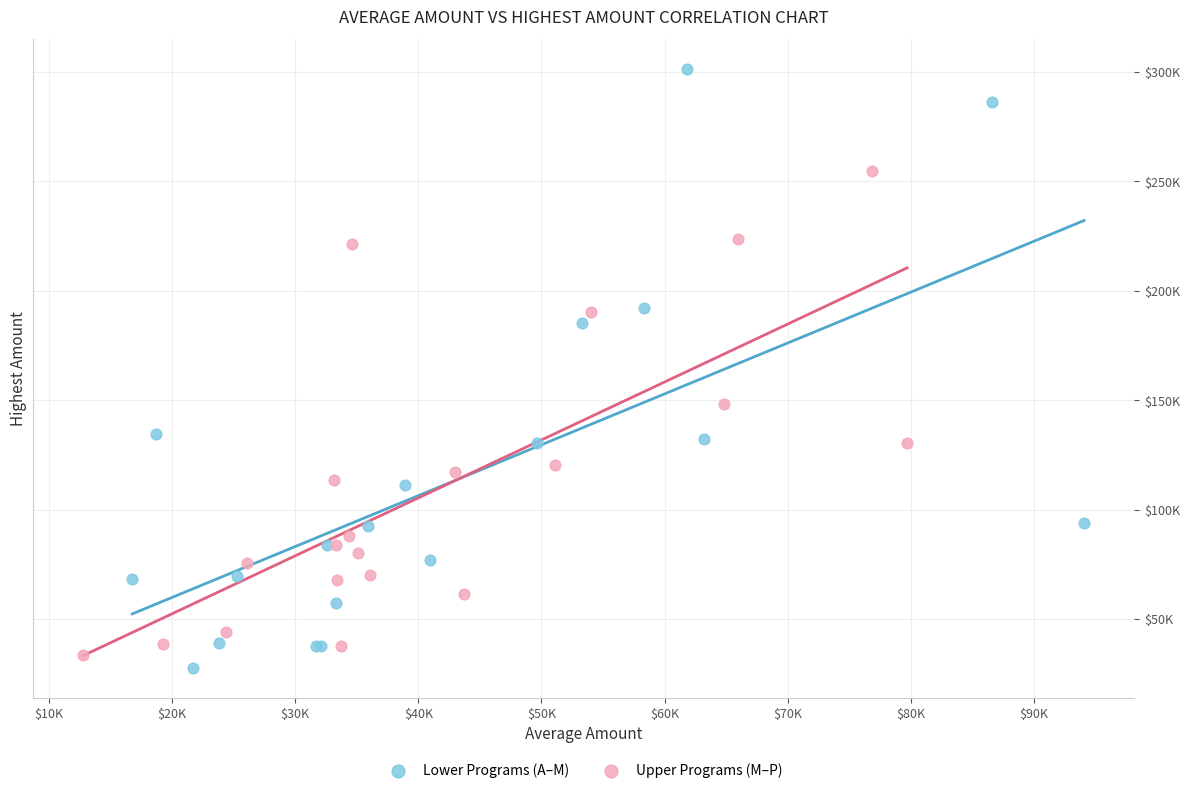

What are all the series names shown in the legend?

Lower Programs (A–M), Upper Programs (M–P)